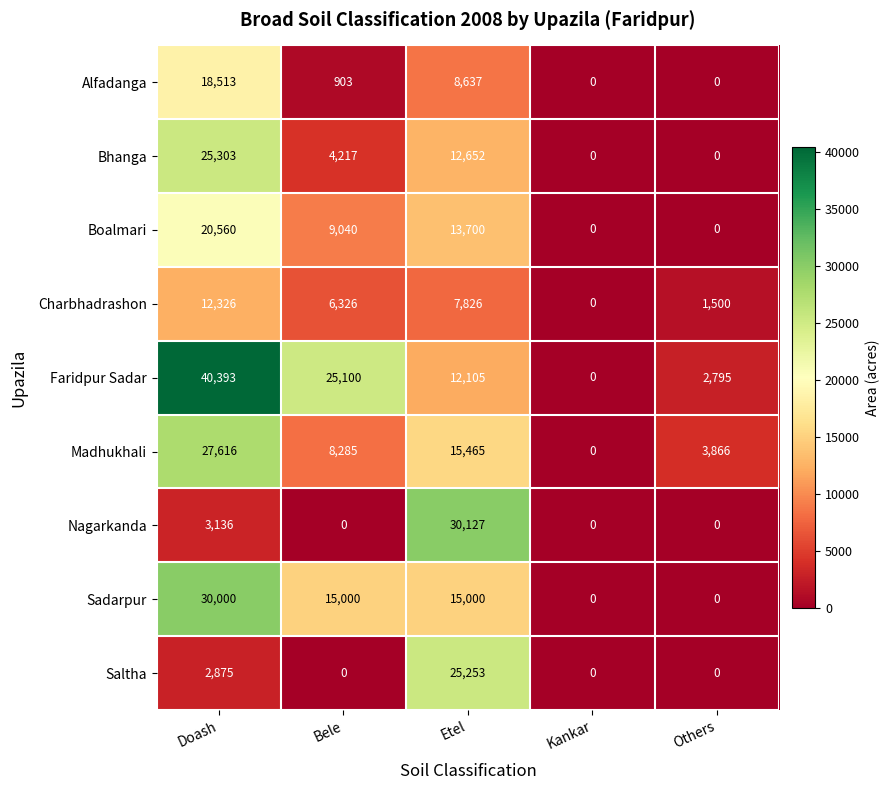

True or false: Alfadanga has a value of 8348 at Others.

False